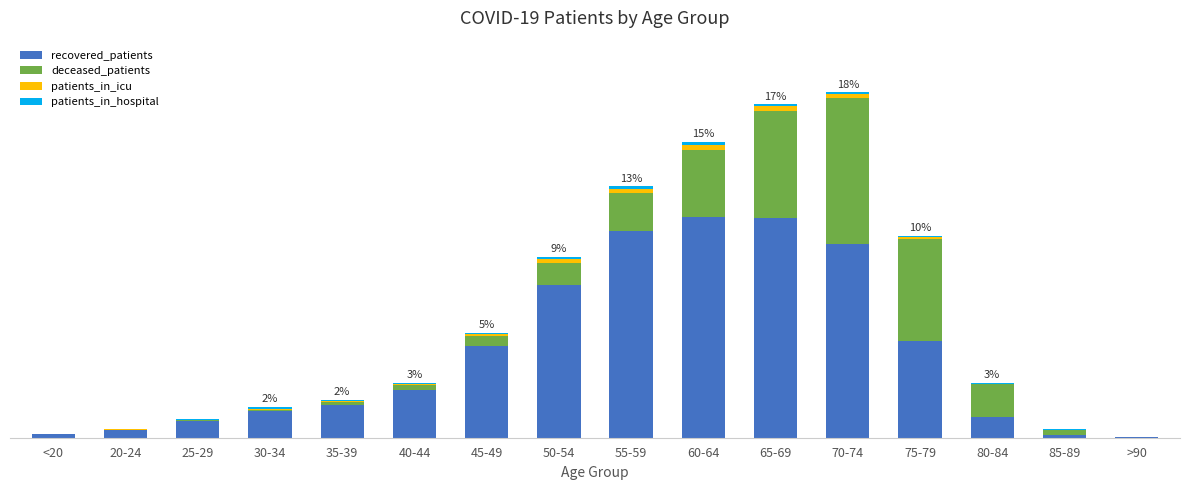

What is the total value across all series at 55-59?

1743